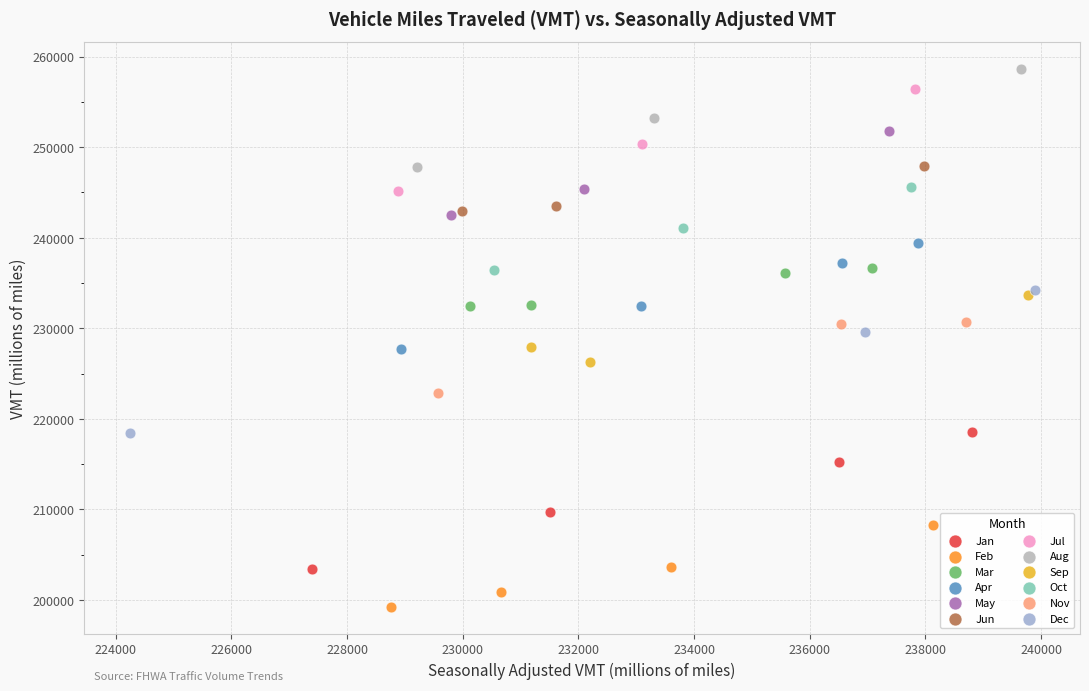

Which series reaches the minimum Y coordinate?

Feb